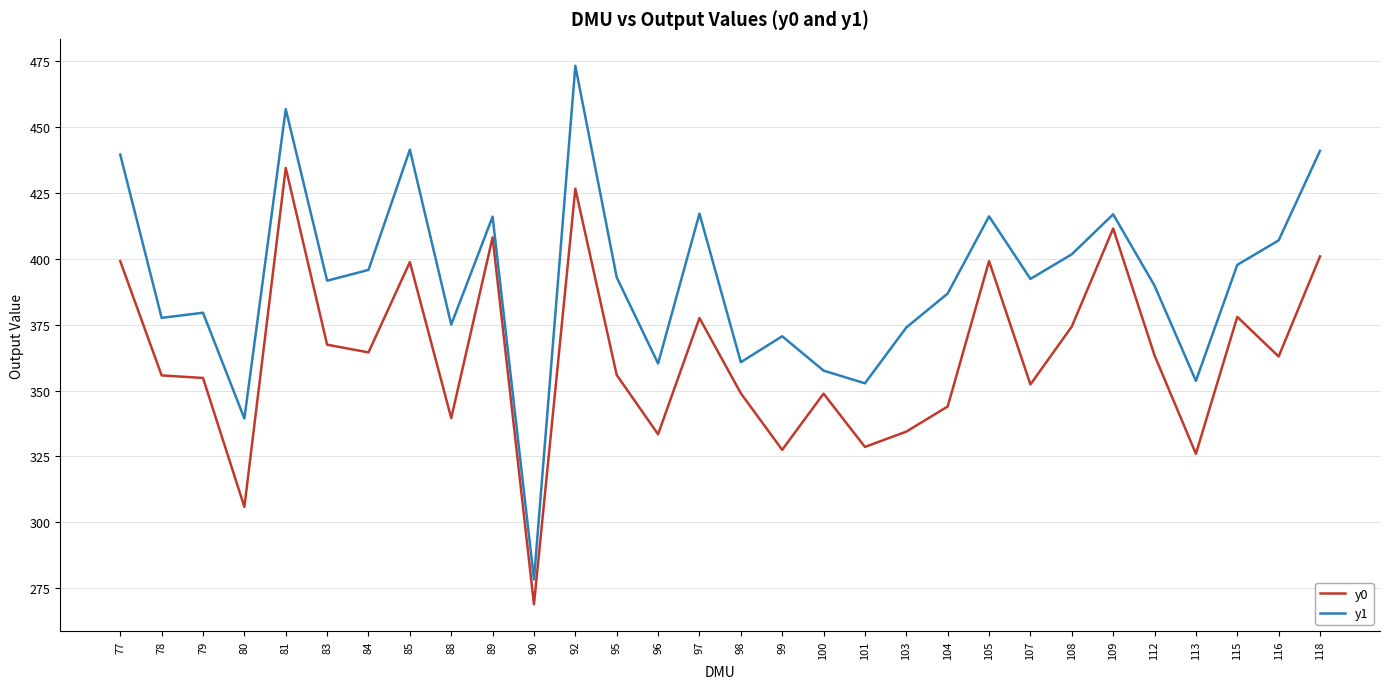

What is the average value of the y0 series?

363.0